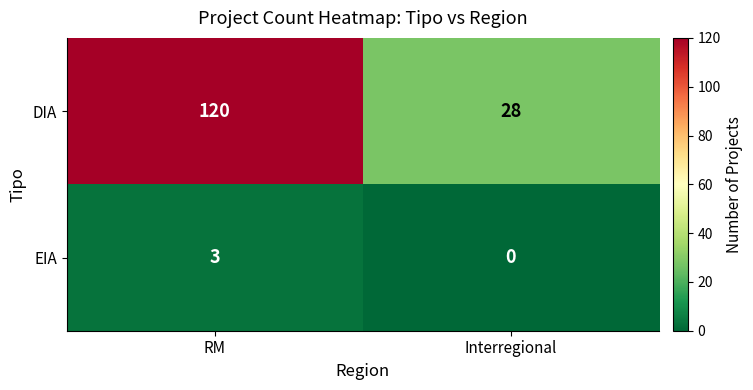

At how many categories does at least one series exceed 26?

2